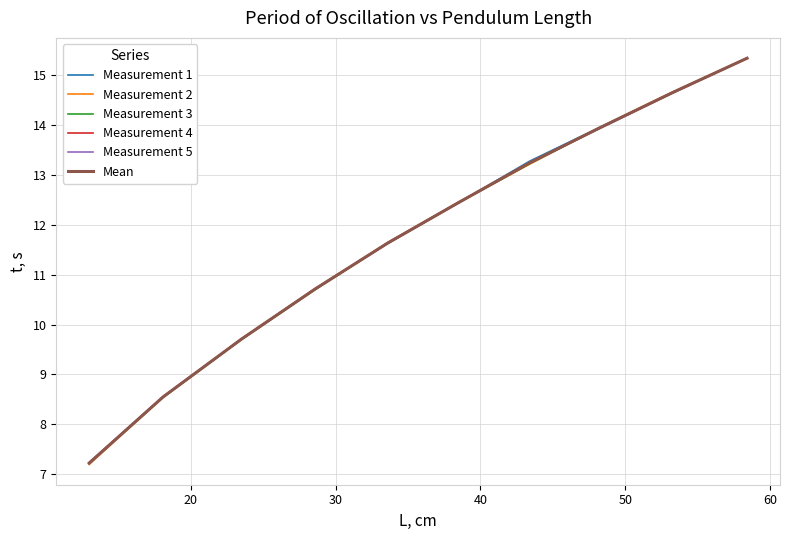

Which series has the widest spread of values?

Measurement 2